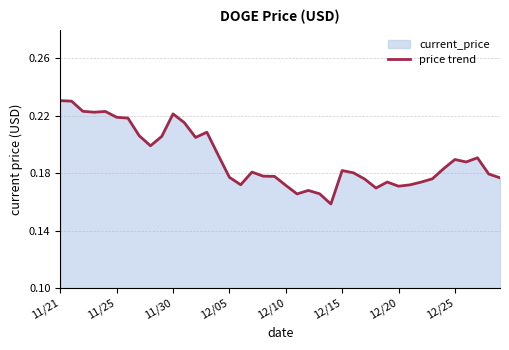

Count the values in the range 0 to 1.

40